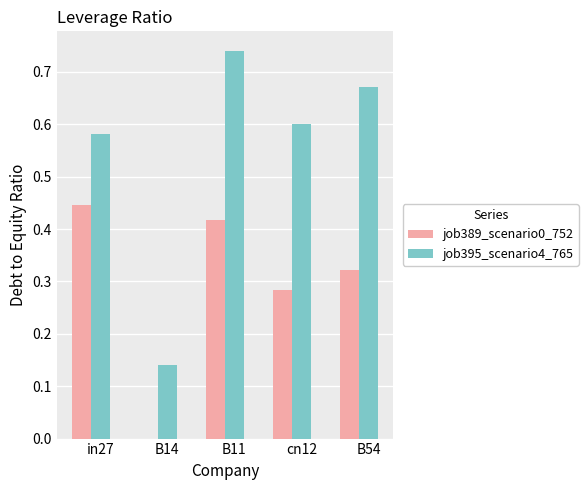

At which category does the chart reach its peak across all series?

B11